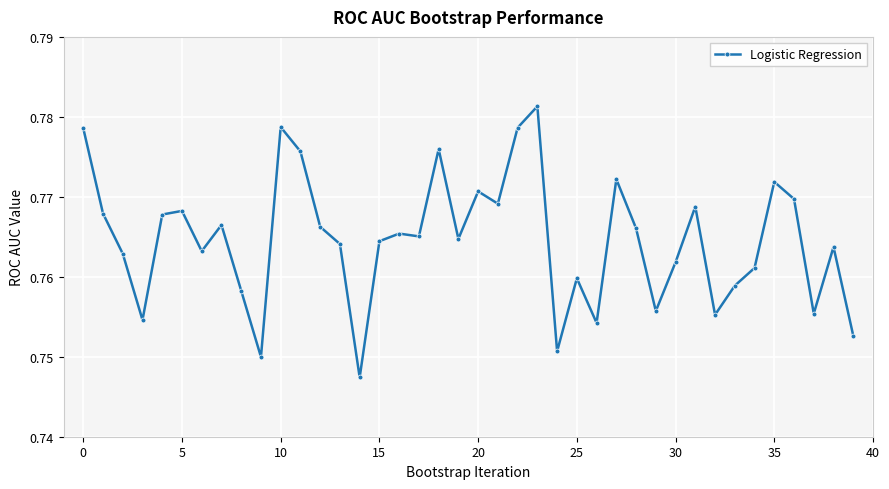

What is the sum of all values?

30.6